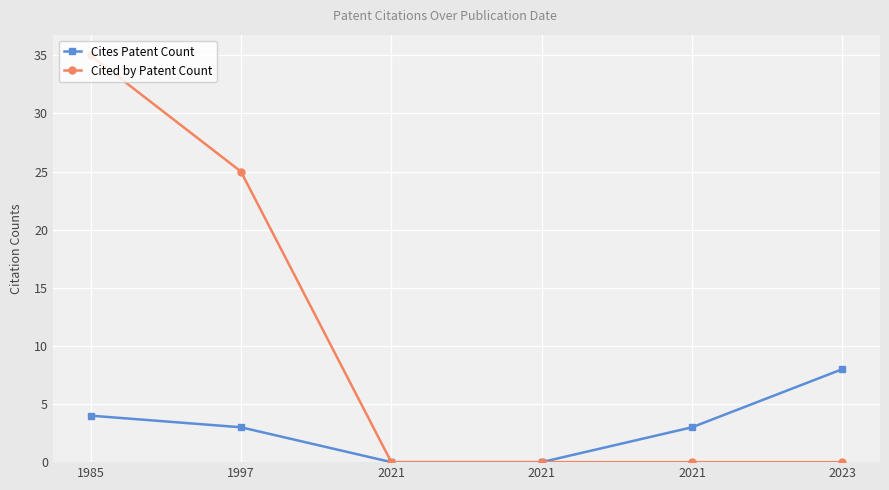

At which category is the sum across all series the highest?

1985